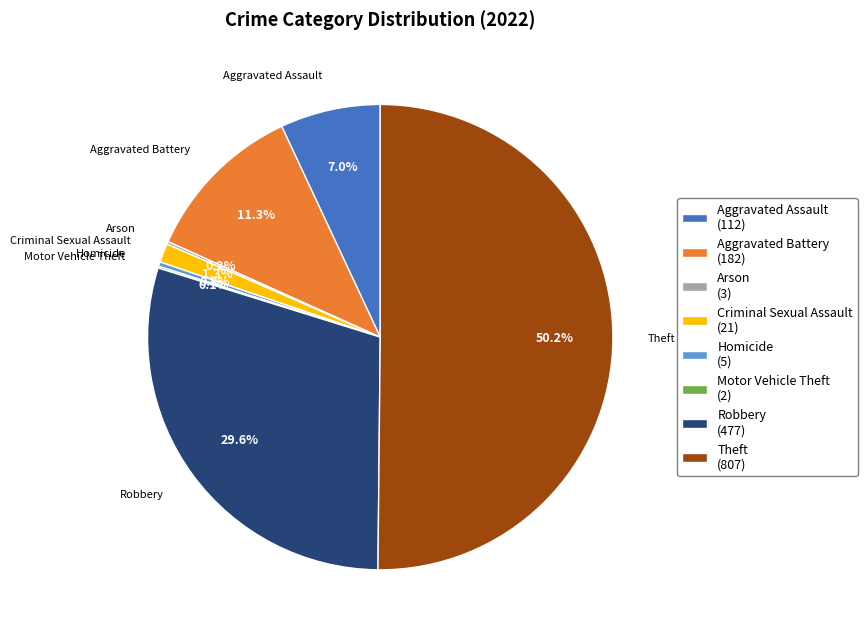

The Robbery slice represents 30% of the pie. True or false?

True